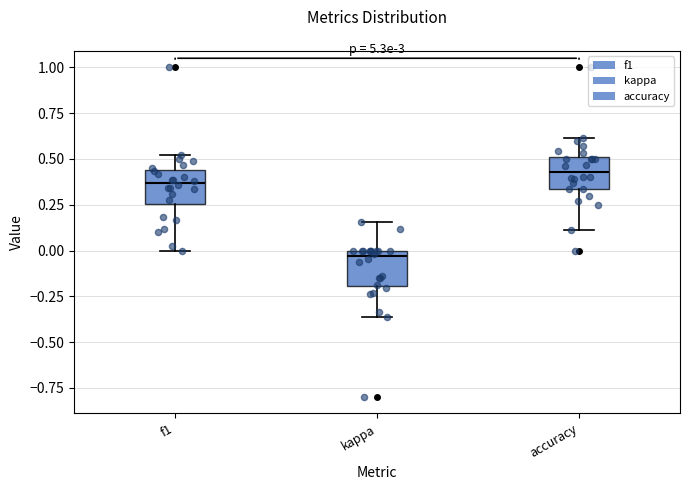

Reading left to right, read every box against the y-axis: the position of its median line, the range the box covers, and the ends of its whiskers. The values are not printed on the chart, so give them approximately, as read against the axis.

f1: median 0.35, box 0.25 to 0.45, whiskers 0.00 to 0.50
kappa: median -0.05, box -0.20 to 0.00, whiskers -0.35 to 0.15
accuracy: median 0.45, box 0.35 to 0.50, whiskers 0.10 to 0.60